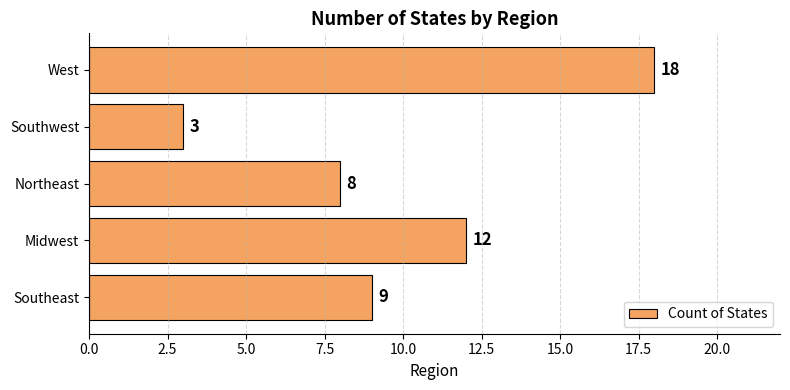

What is the difference between the maximum and second lowest values?

10